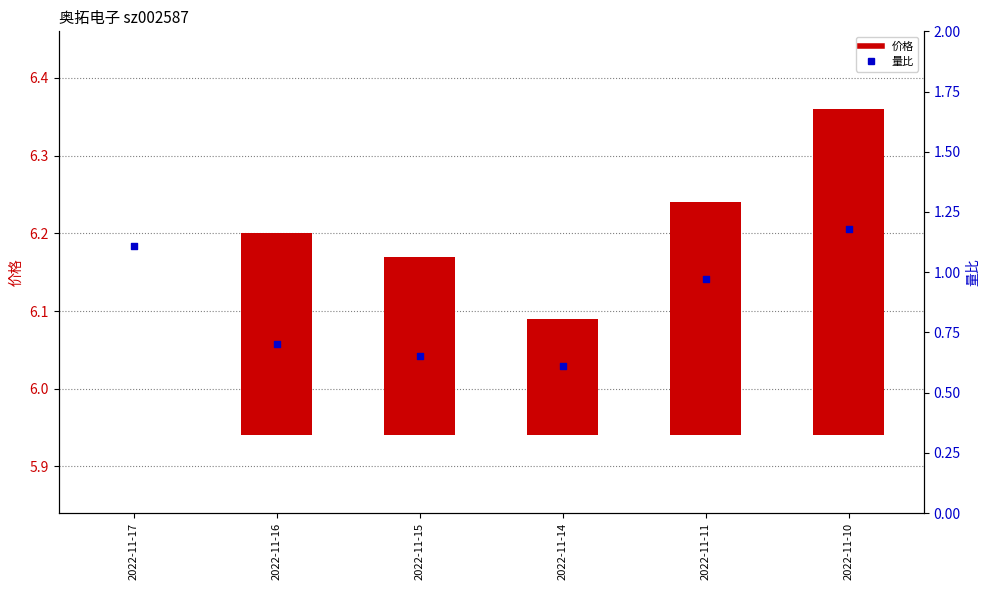

What is the change in value from 2022-11-16 to 2022-11-14?

-0.1